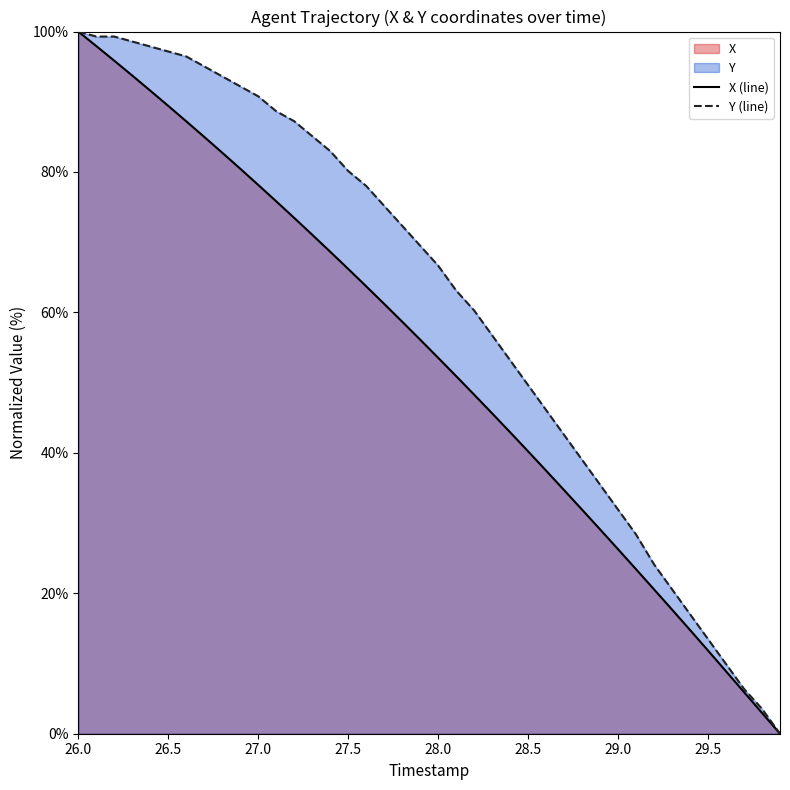

What is the difference between the maximum and second lowest values in the Y (line) series?

96.5